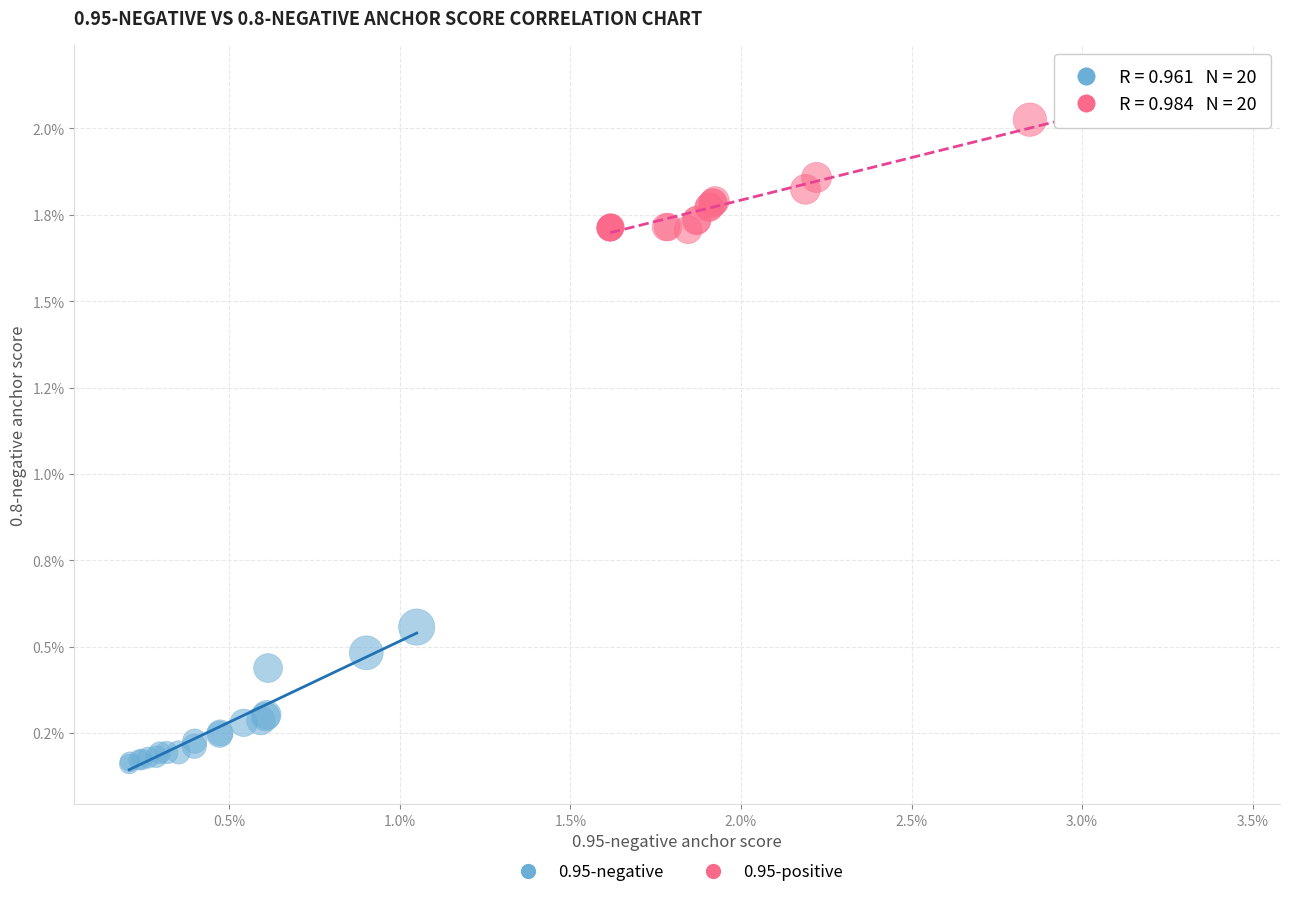

Which series reaches the minimum Y coordinate?

0.95-negative